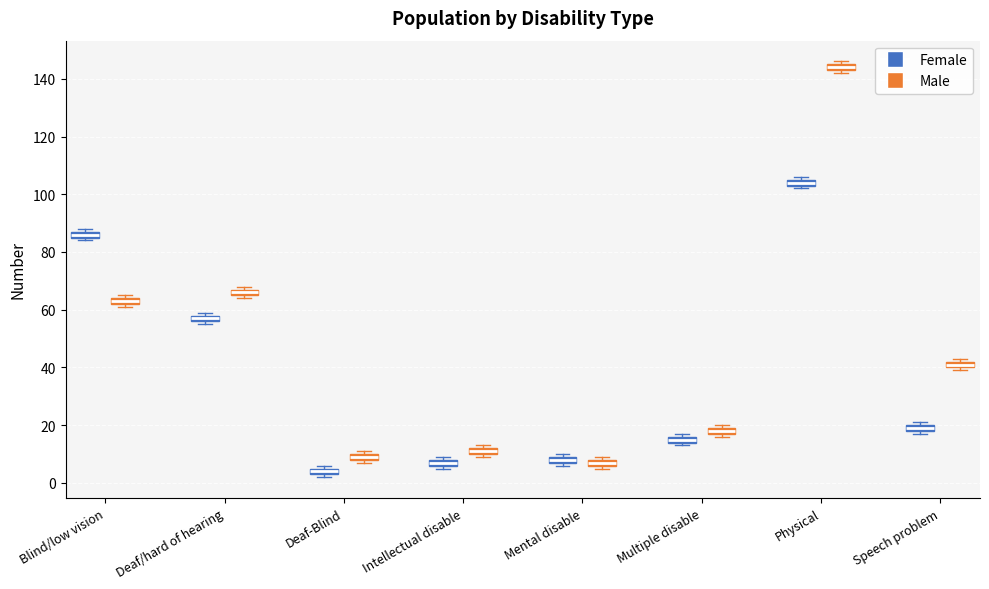

Where is the lower edge of the box for Blind/low vision (Female) on the y-axis? The values are not printed on the chart, so give them approximately, as read against the axis.

86